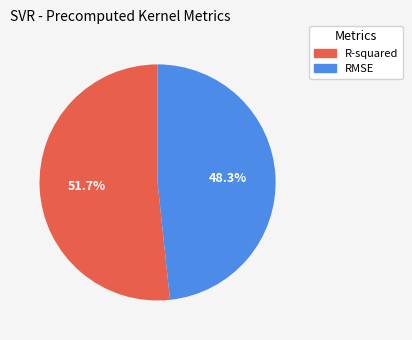

Which category accounts for the majority?

R-squared